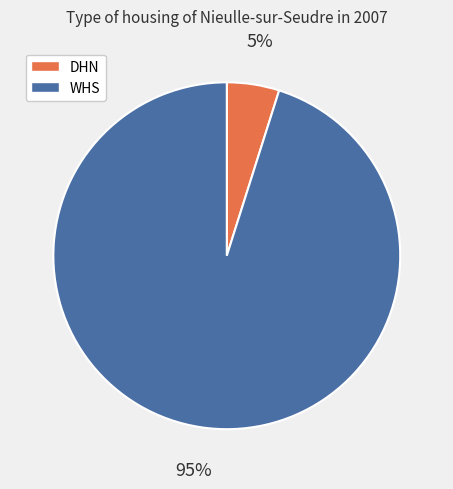

To the nearest percent, what is the difference between the WHS and DHN slice percentages?

90%